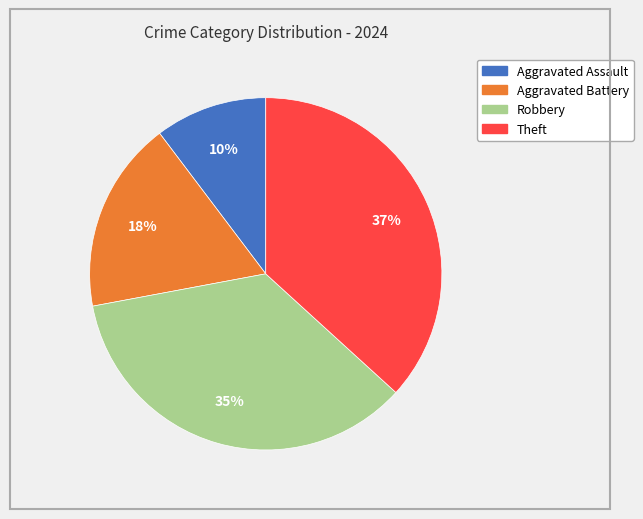

What is the largest slice in the pie chart?

Theft